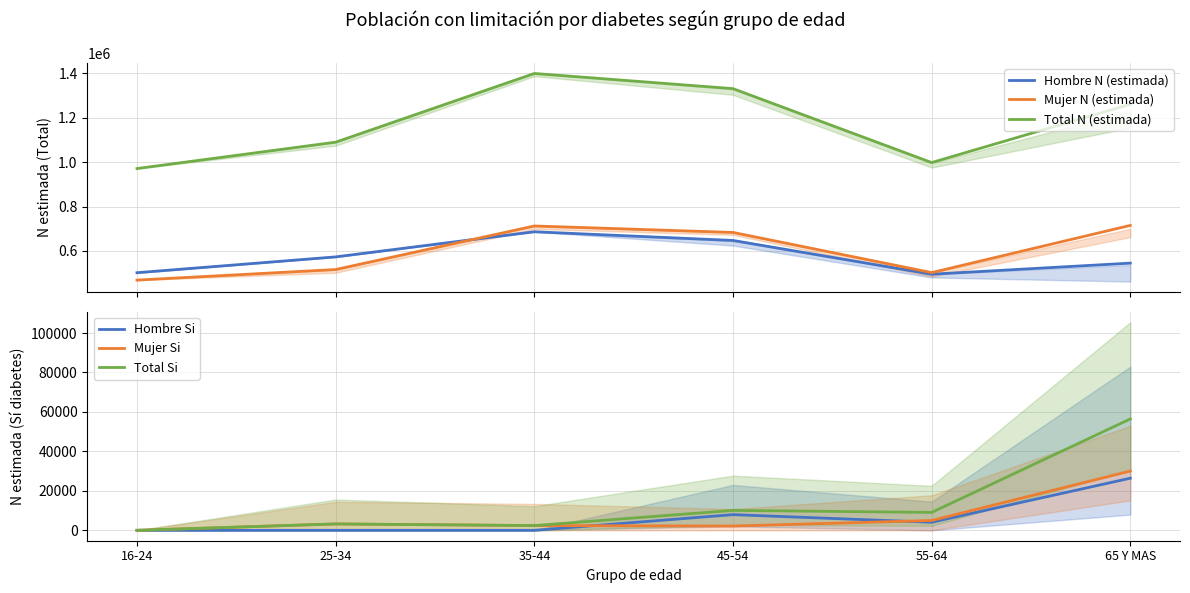

The value of Mujer N (estimada) at 45-54 is 1171086. True or false?

False